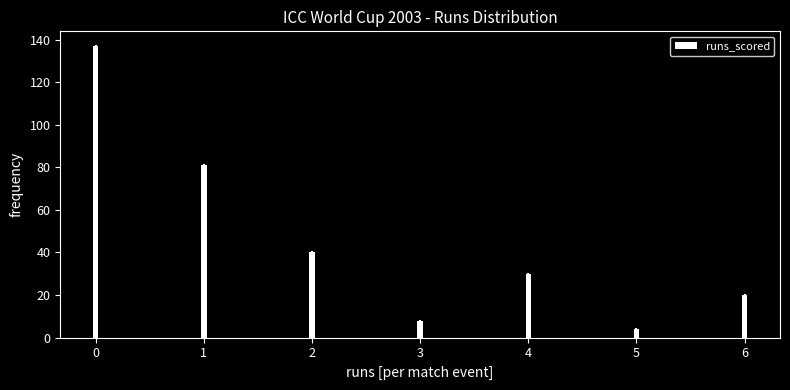

Reading right to left, list all the values displayed in this chart.

6=20	5=4	4=30	3=8	2=40	1=81	0=137